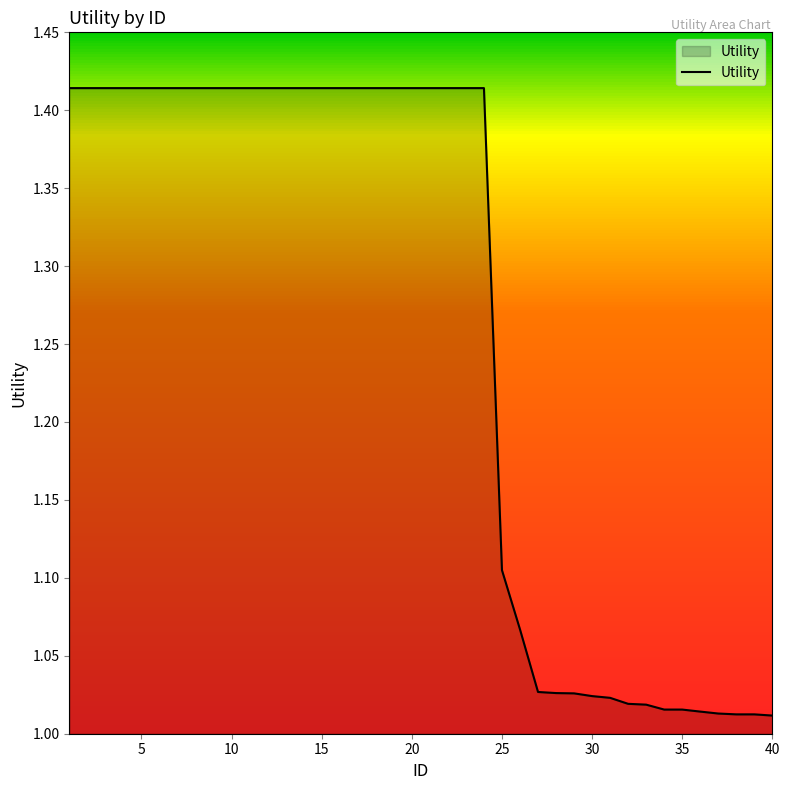

Does the chart display data point markers on the line(s)?

No